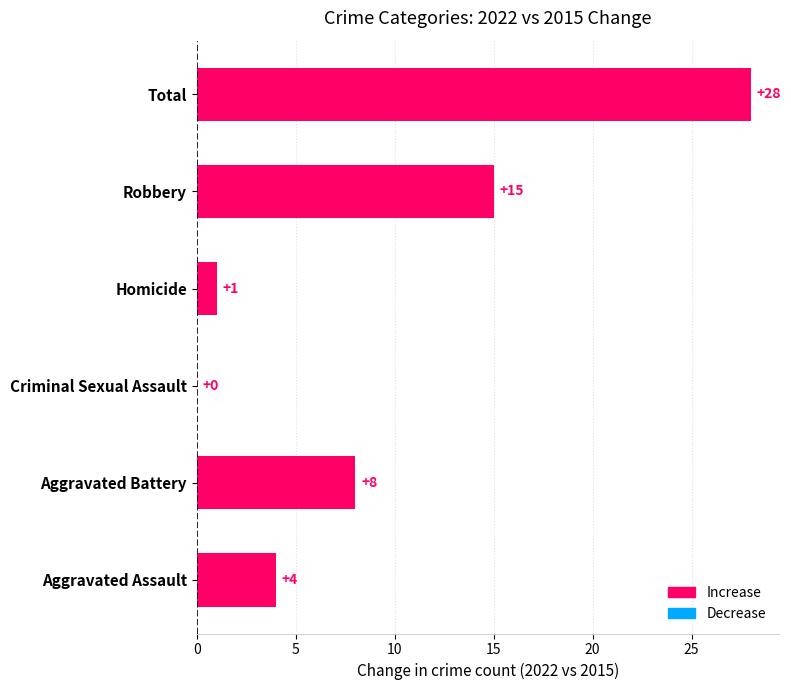

How many positive values are there?

5